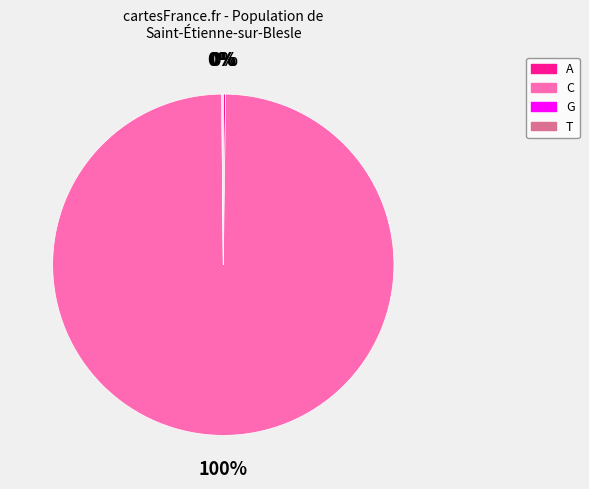

What is the majority slice?

C